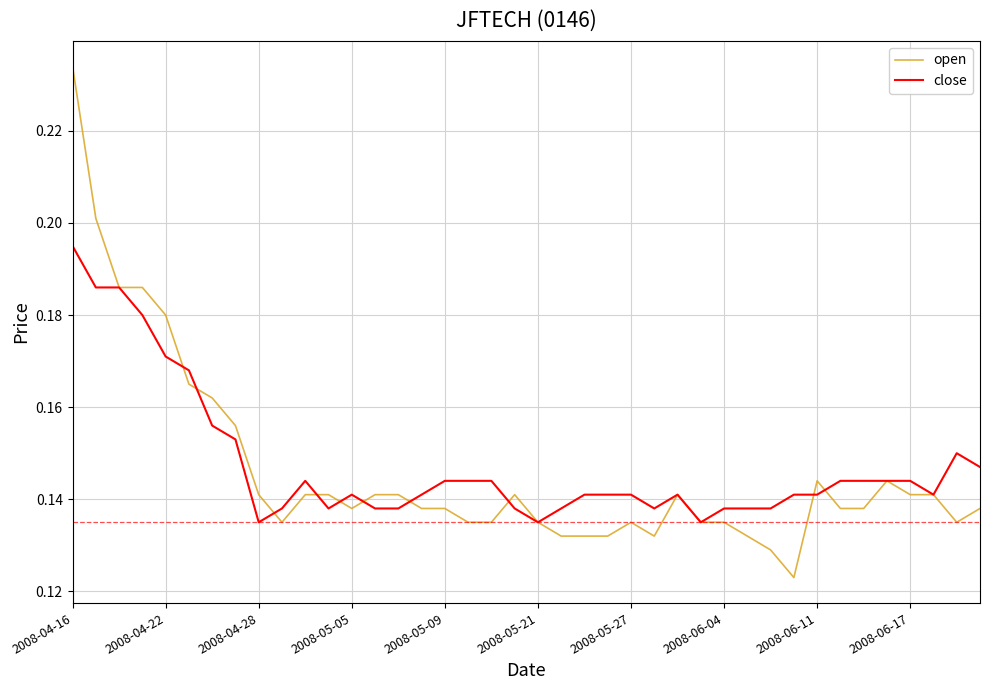

Which series has the largest range (max minus min)?

open